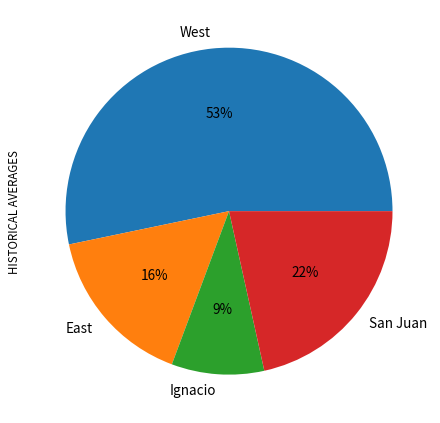

How many segments does this pie chart have?

4